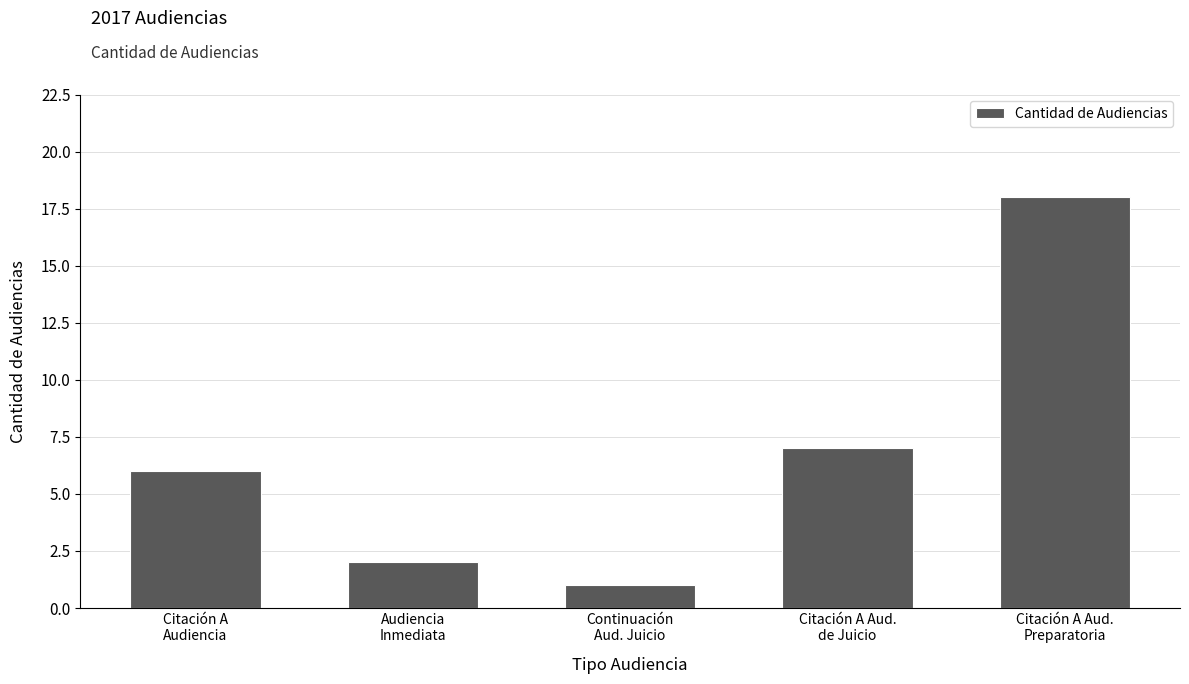

Where is the data nearest to the value 9?

Citación A Aud.
de Juicio